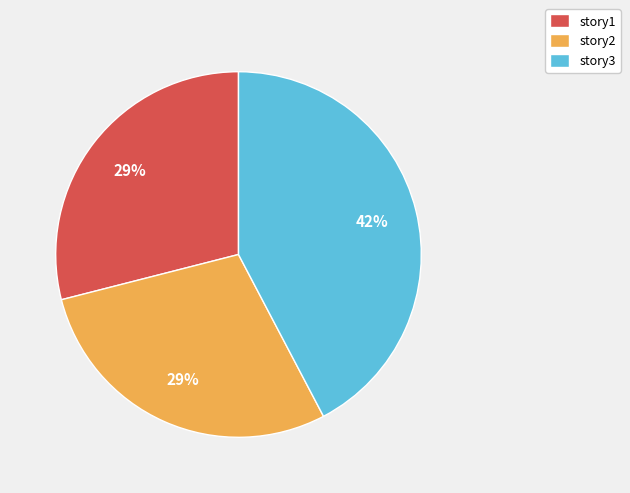

To the nearest percent, what is the combined percentage of story3 and story2?

71%